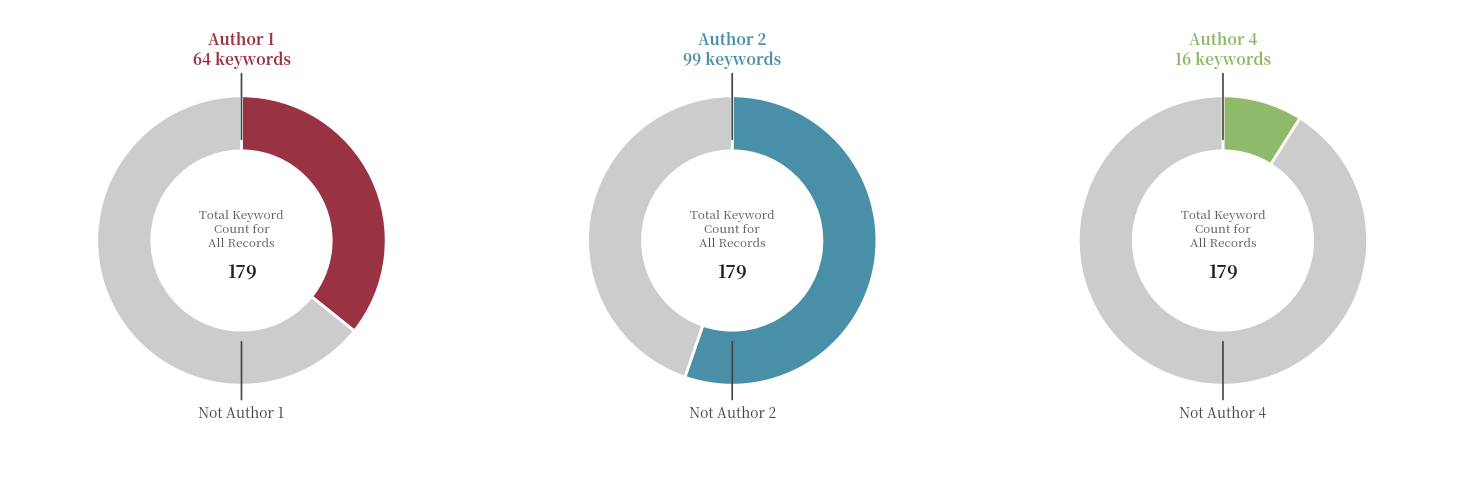

Do 2 and 2 together represent more than half of the pie?

No